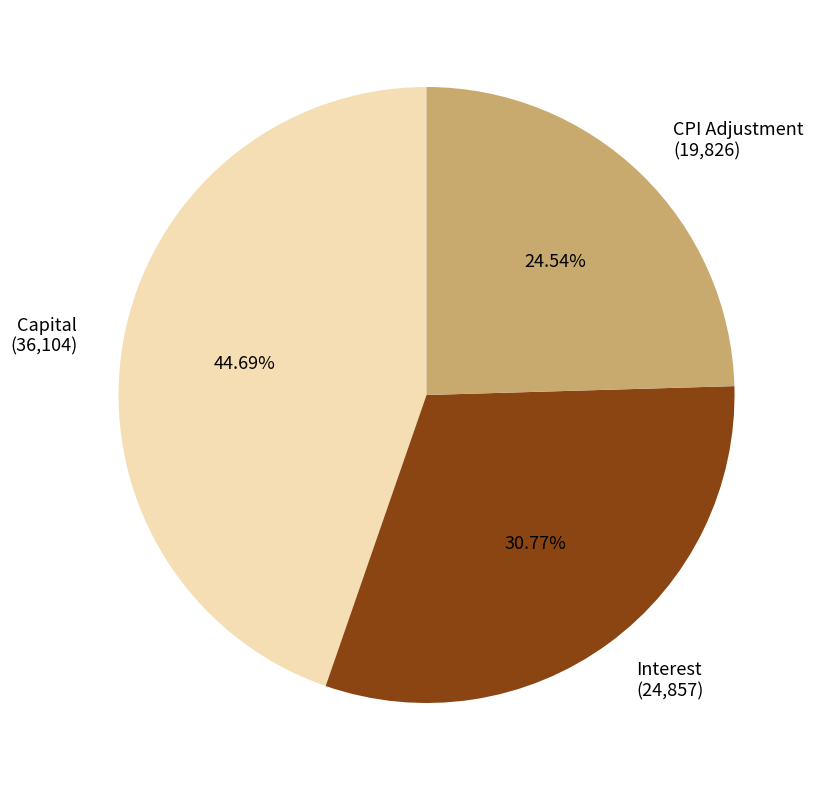

Combined, do CPI Adjustment (19,826) and Interest (24,857) account for over 50%?

Yes